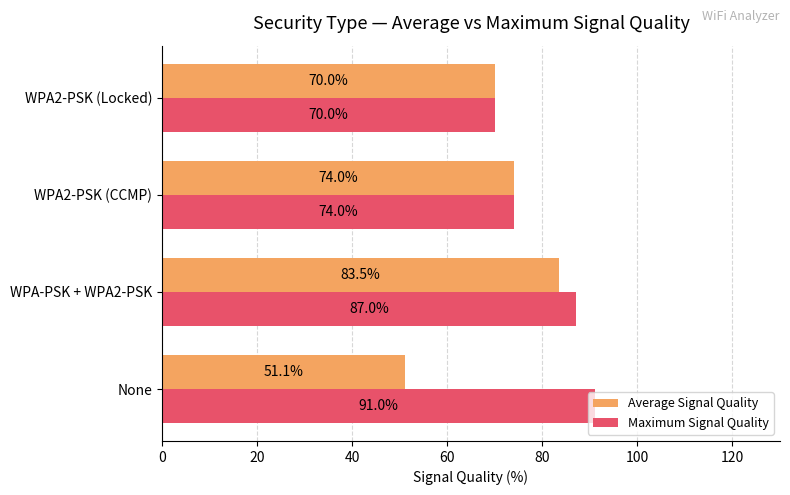

Where is Average Signal Quality nearest to the value 67?

WPA2-PSK (Locked)